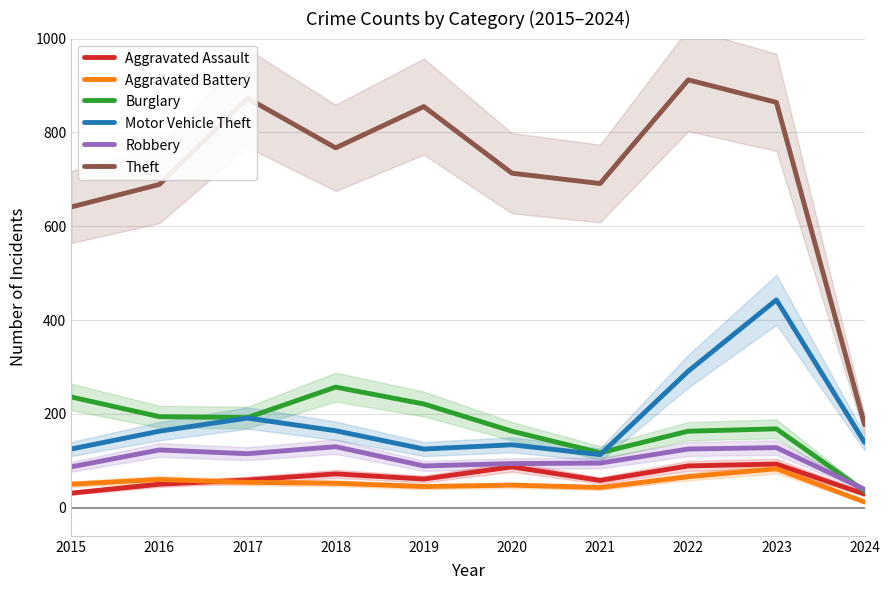

True or false: Theft and Robbery cross at least once.

False